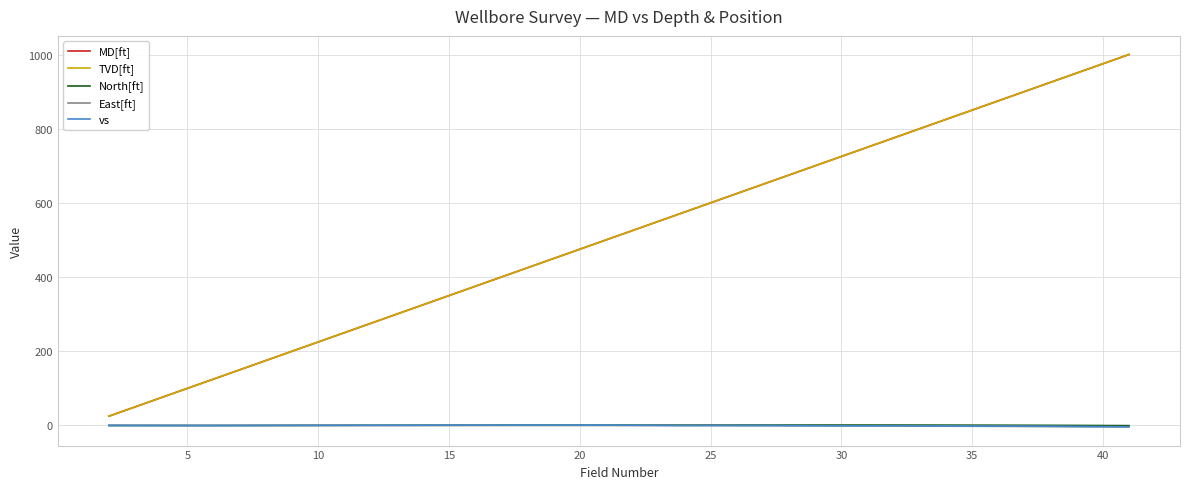

Is this an area chart (filled region under the line)?

No